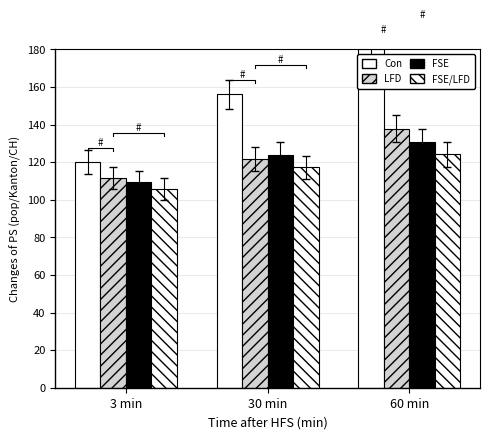

How many categories are shown in the chart?

3